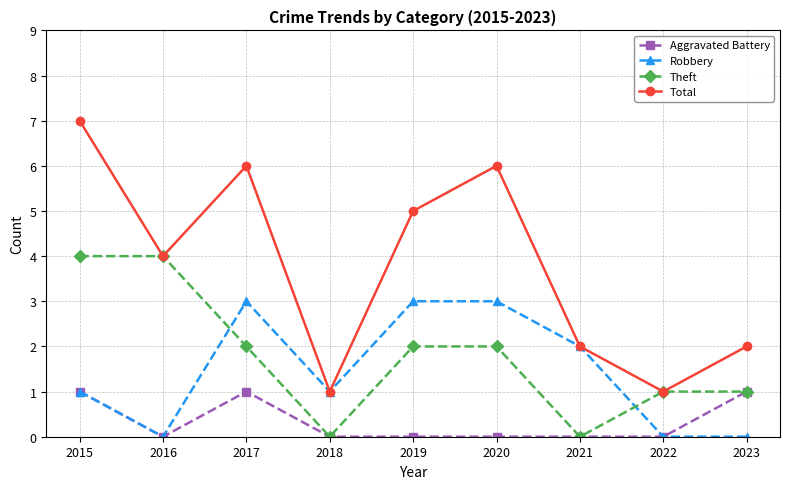

True or false: Aggravated Battery and Total intersect in this chart.

False